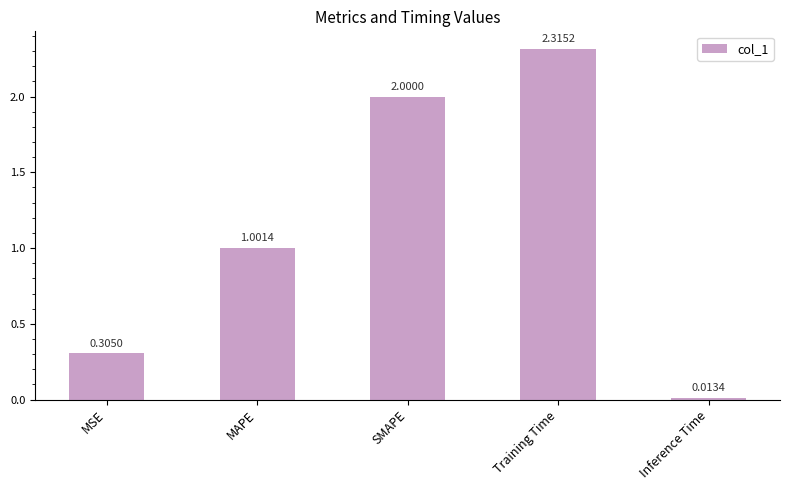

The value at MAPE is 1.7. True or false?

False